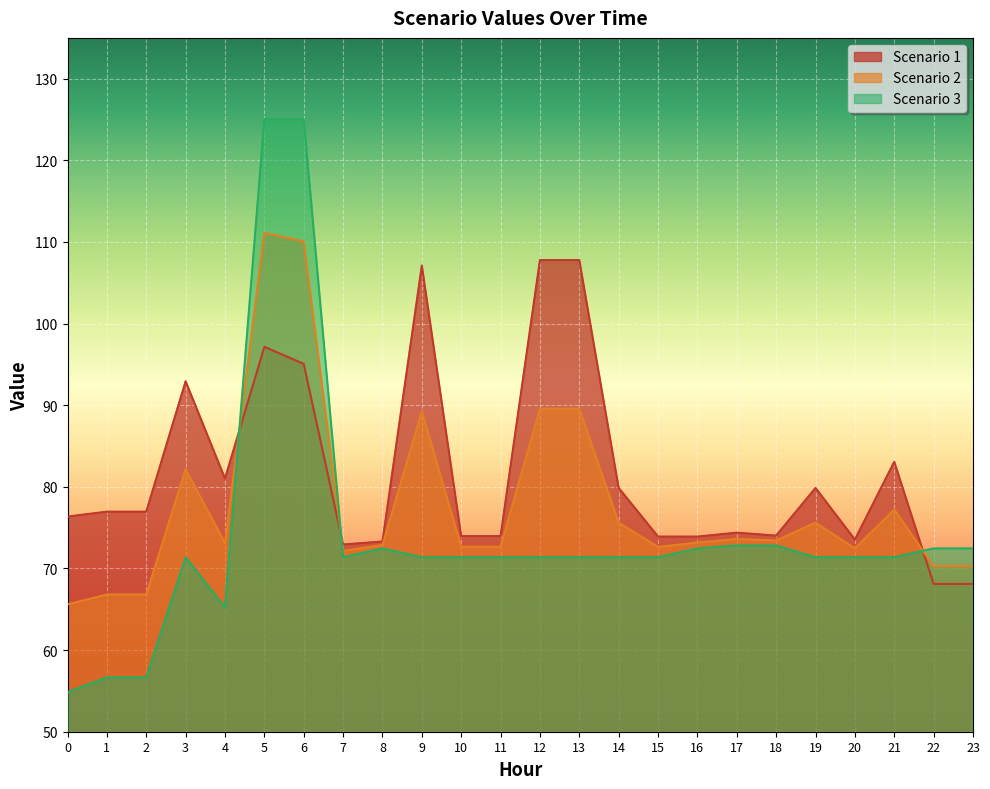

Where is Scenario 3 nearest to the value 89?

17